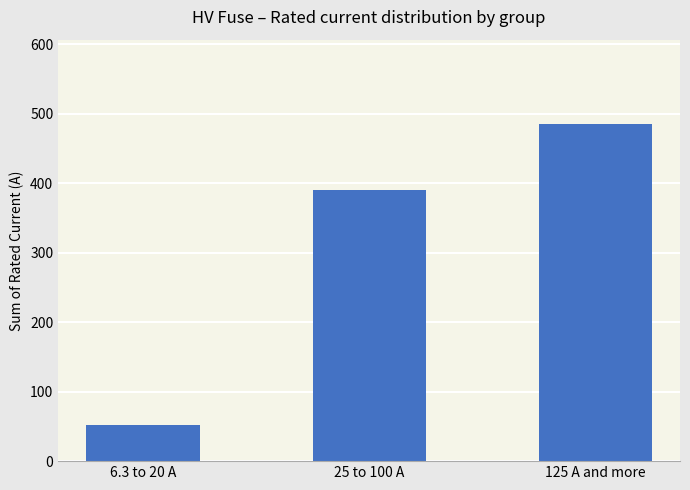

List the labels in order of value, smallest first.

6.3 to 20 A, 25 to 100 A, 125 A and more